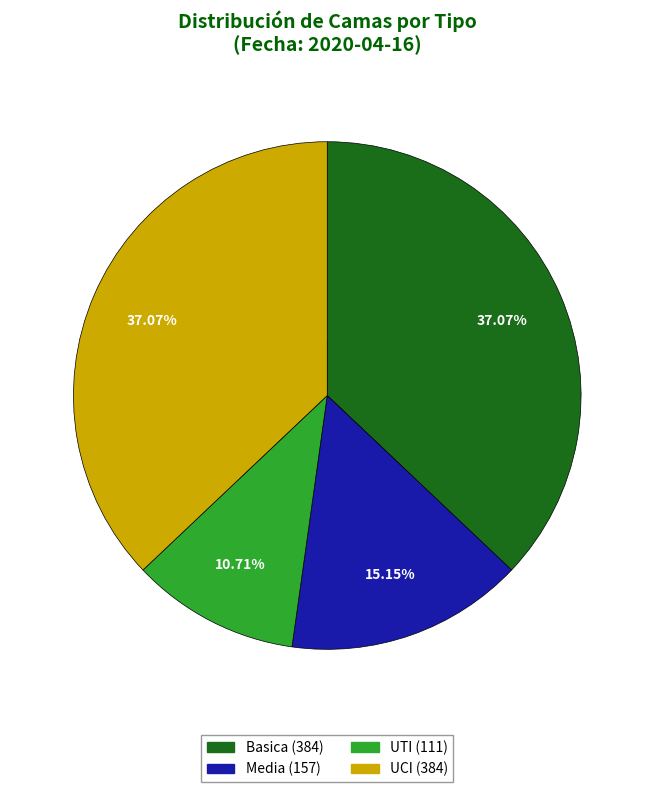

To the nearest percent, what percentage of the pie is UCI?

37%